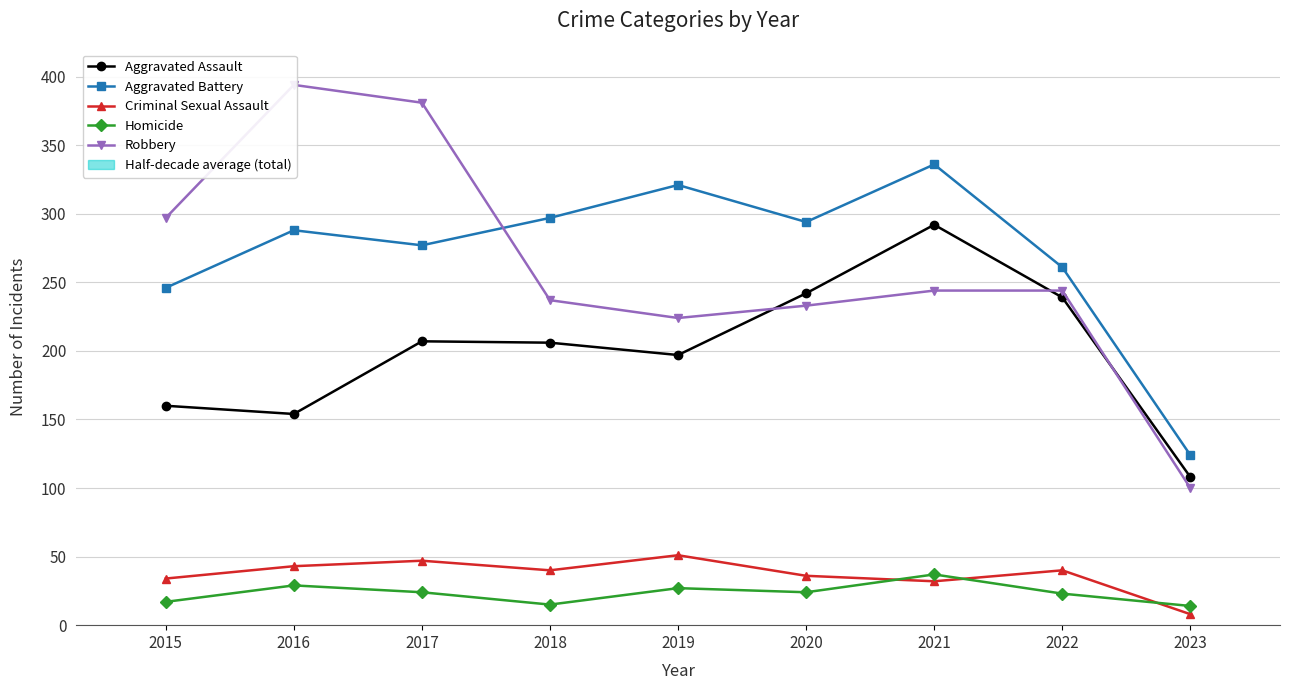

Rank the series at 2020 from lowest to highest value.

Homicide, Criminal Sexual Assault, Robbery, Aggravated Assault, Aggravated Battery